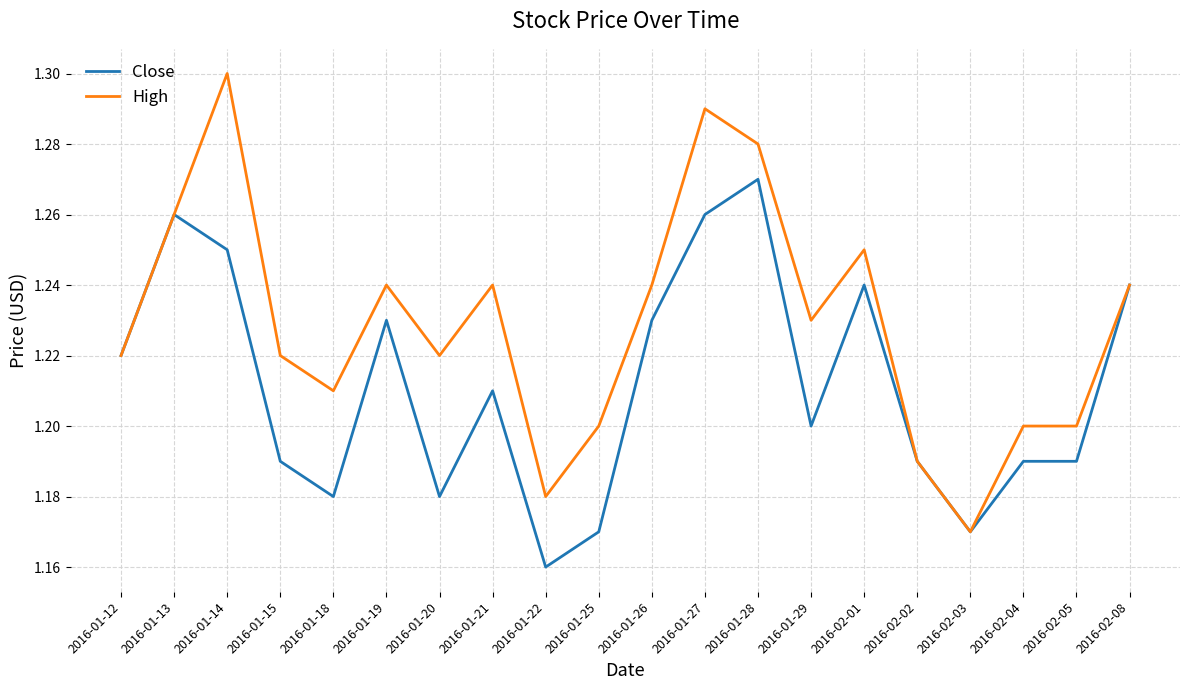

What is the sum of the Close values at 2016-01-19 and 2016-01-25?

2.4